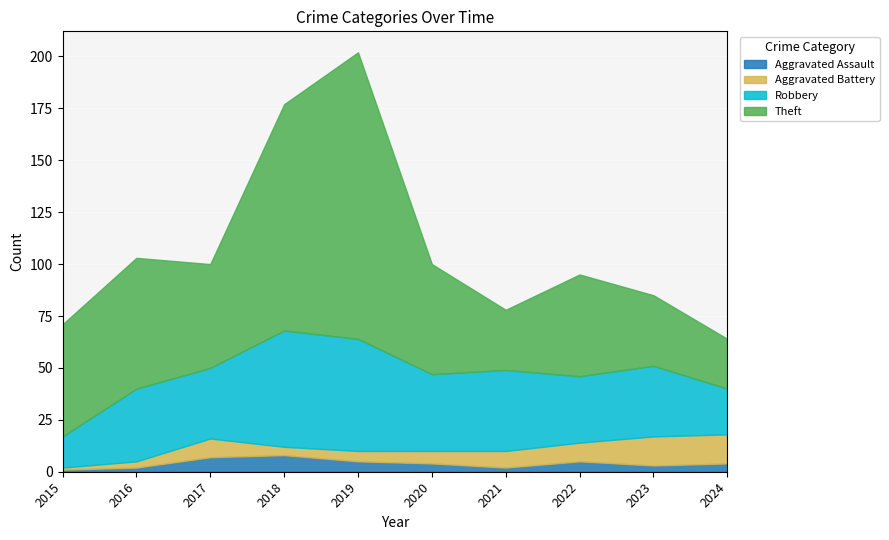

At how many categories does at least one series exceed 43?

7